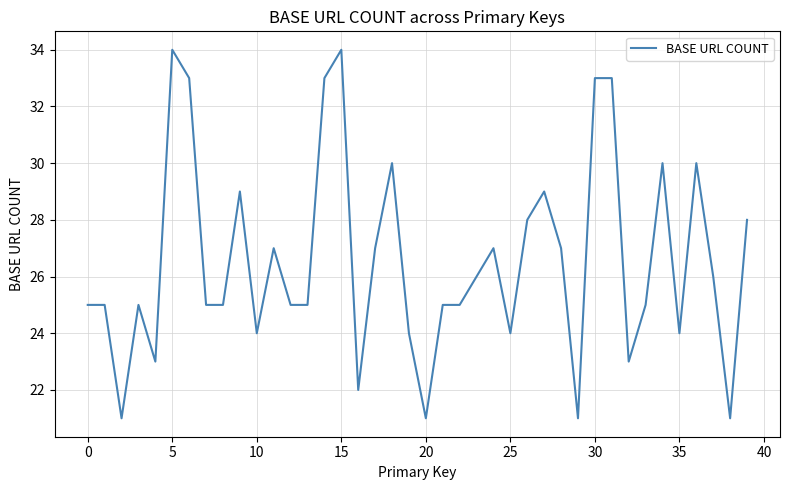

What is the maximum value shown in the chart?

34